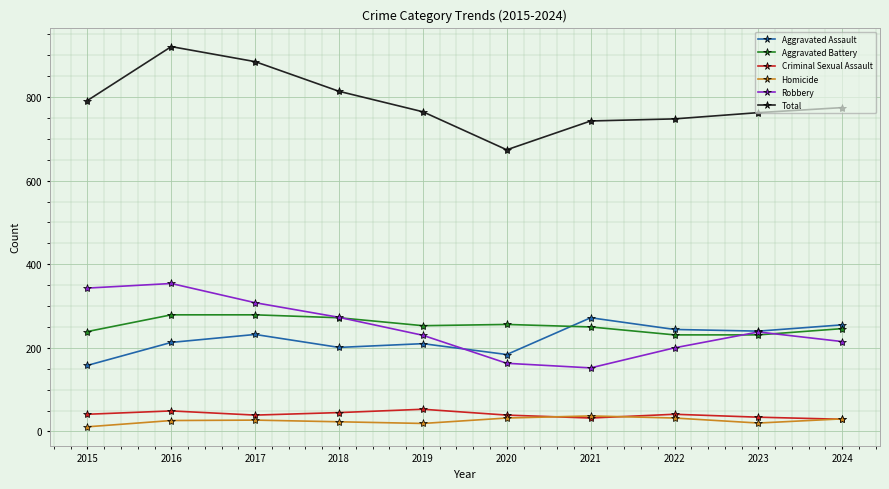

At which category is the sum across all series the highest?

2016